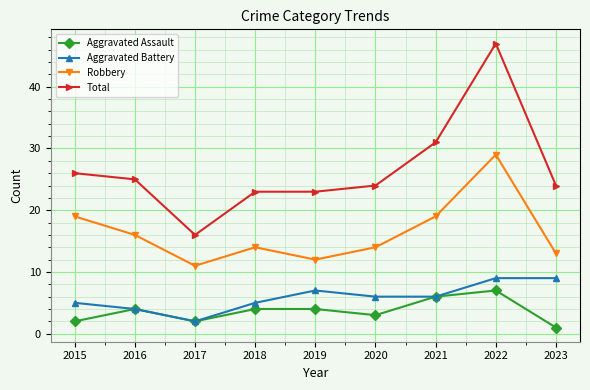

Between 2016 and 2017, which series saw the biggest shift?

Total